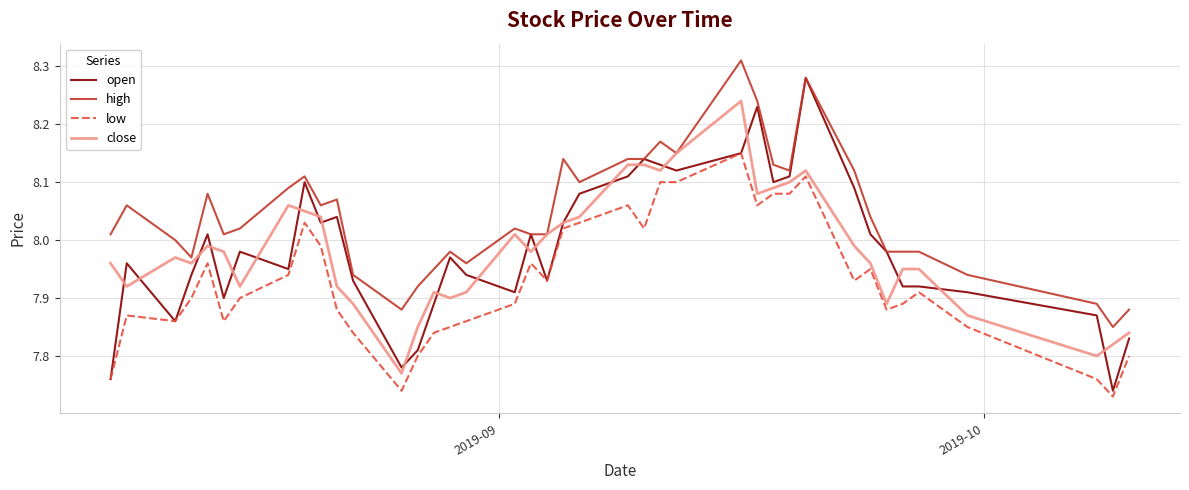

How many lines are shown in the chart?

4